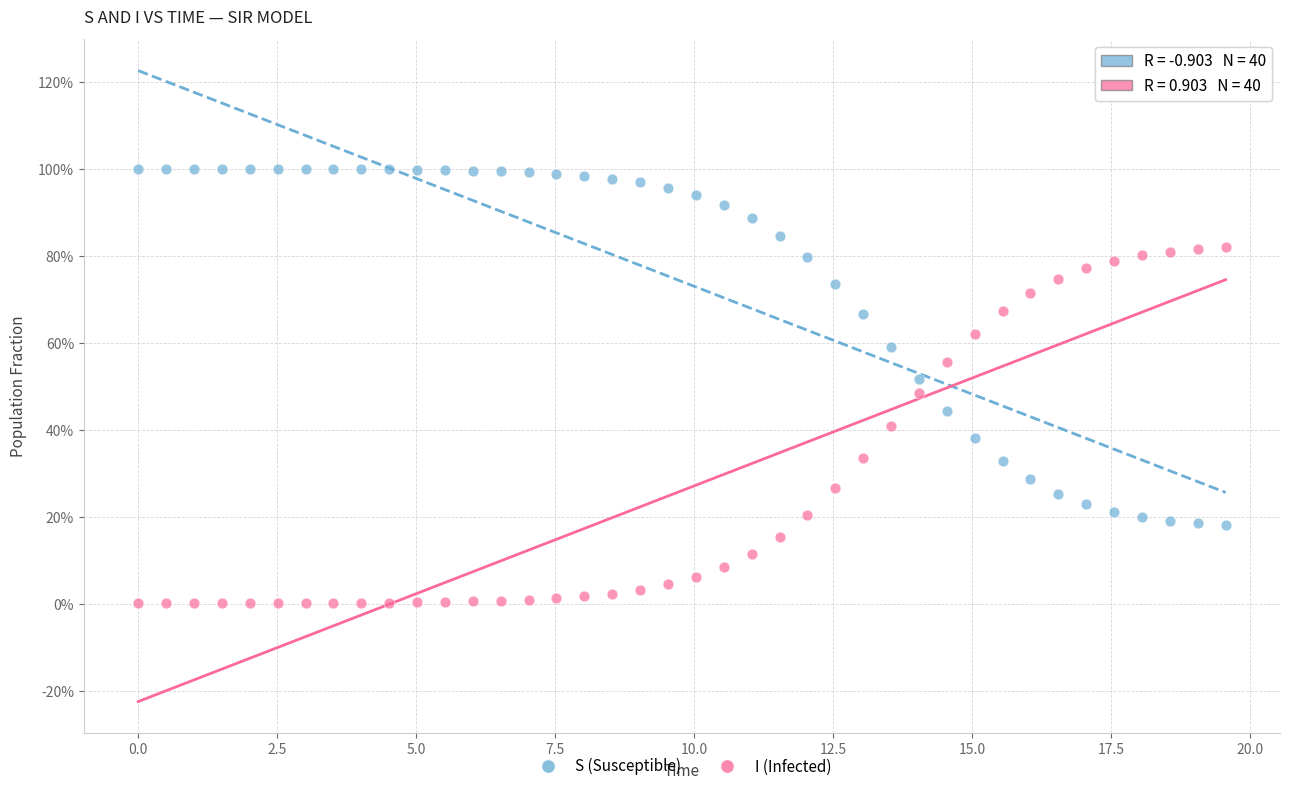

Which series reaches the maximum Y coordinate?

S (Susceptible)